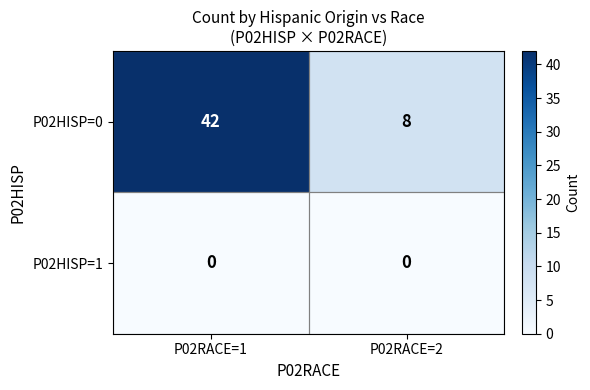

What is the sum of all P02HISP=0 values?

50